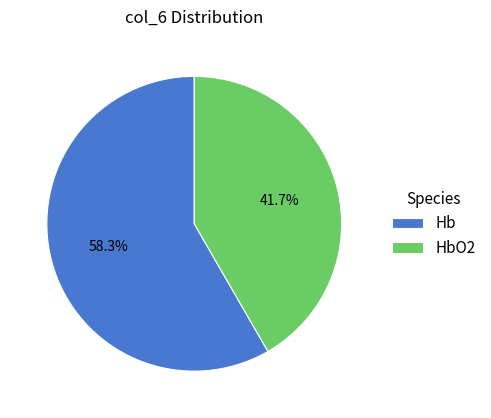

Is it true that Hb is 67% of the pie?

False